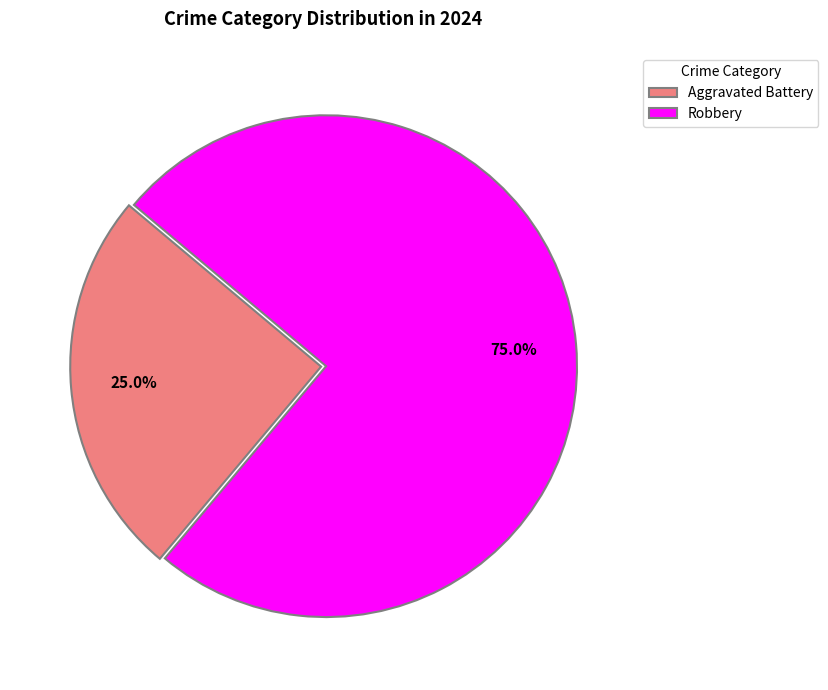

What is the smallest slice in the pie chart?

Aggravated Battery